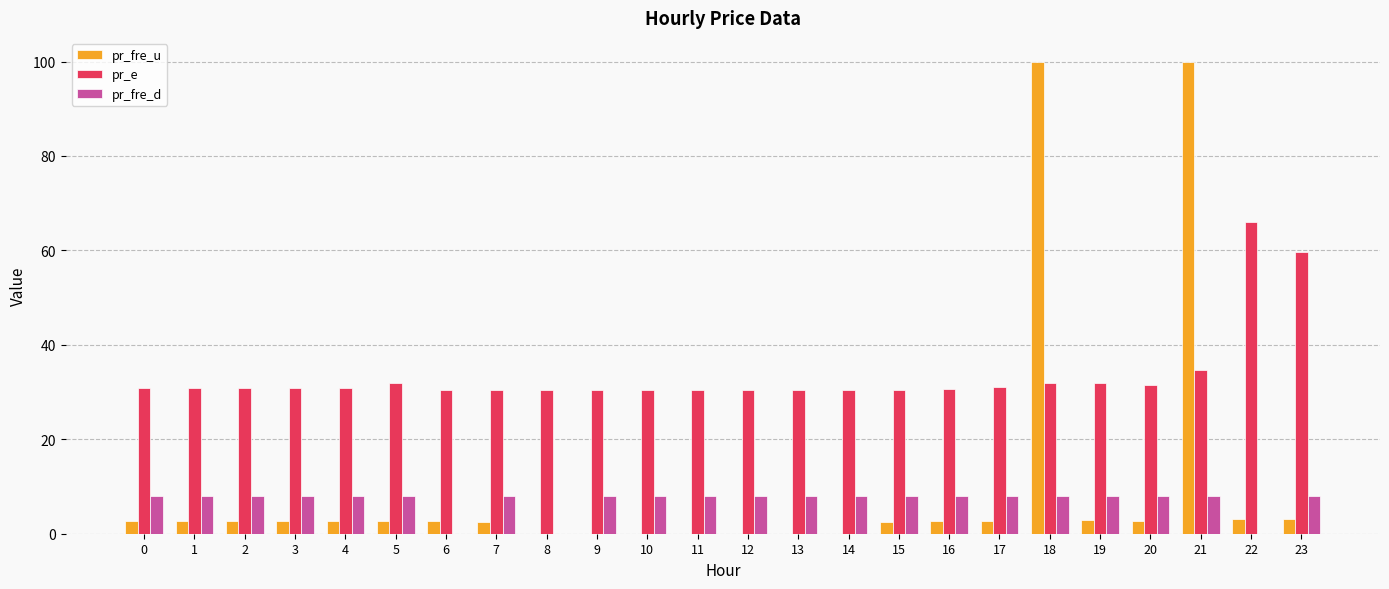

Is the value of pr_fre_u at 17 greater than the value of pr_fre_d at 7?

No